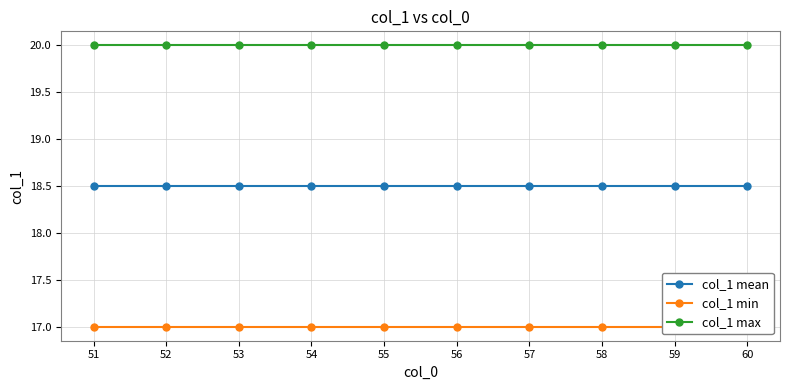

True or false: col_1 max has more than 2 points higher than both neighbors.

False